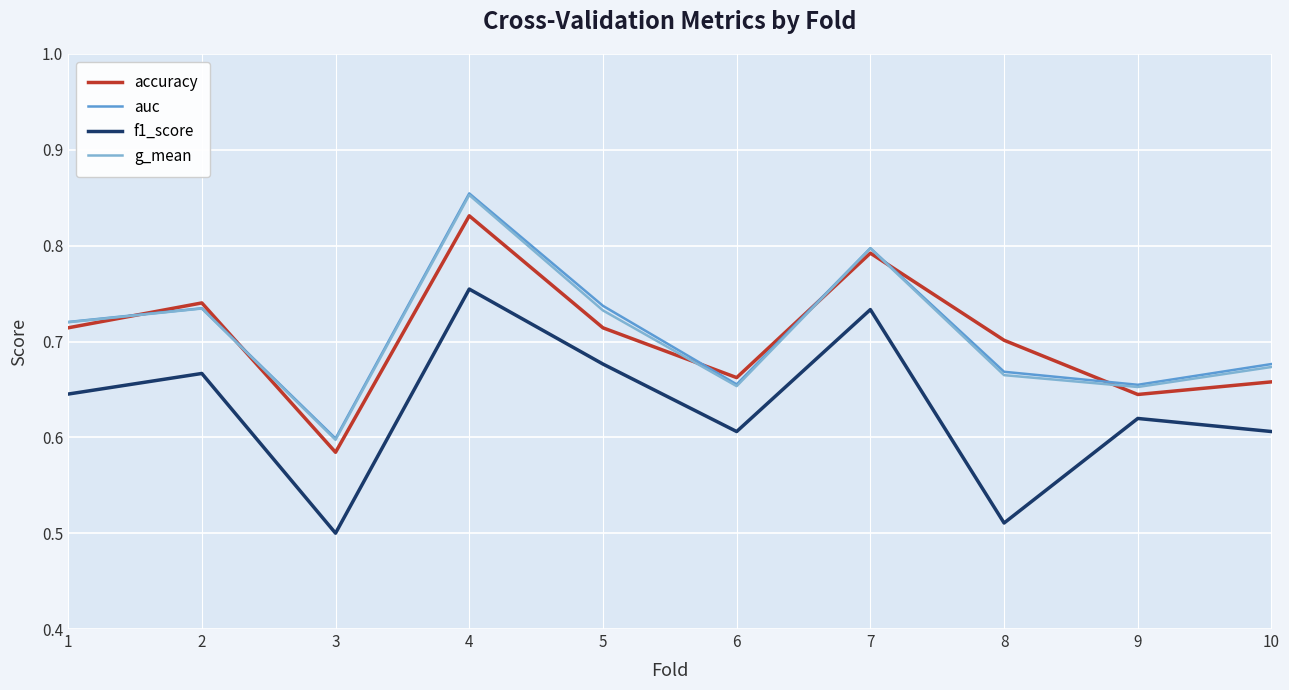

At which label is accuracy closest to 0?

3